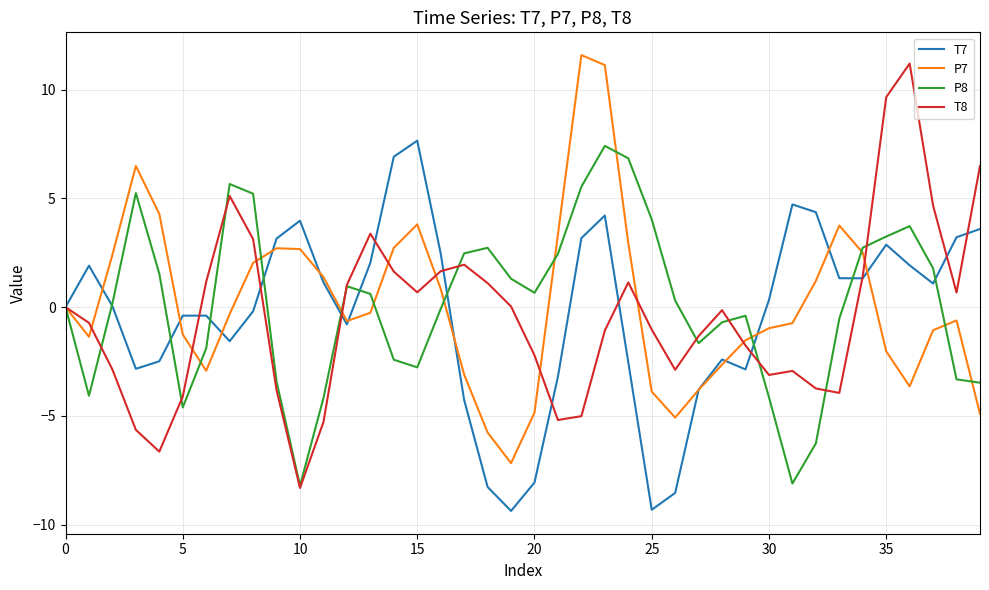

Which series ends up on top after the final intersection of T7 and P7?

T7